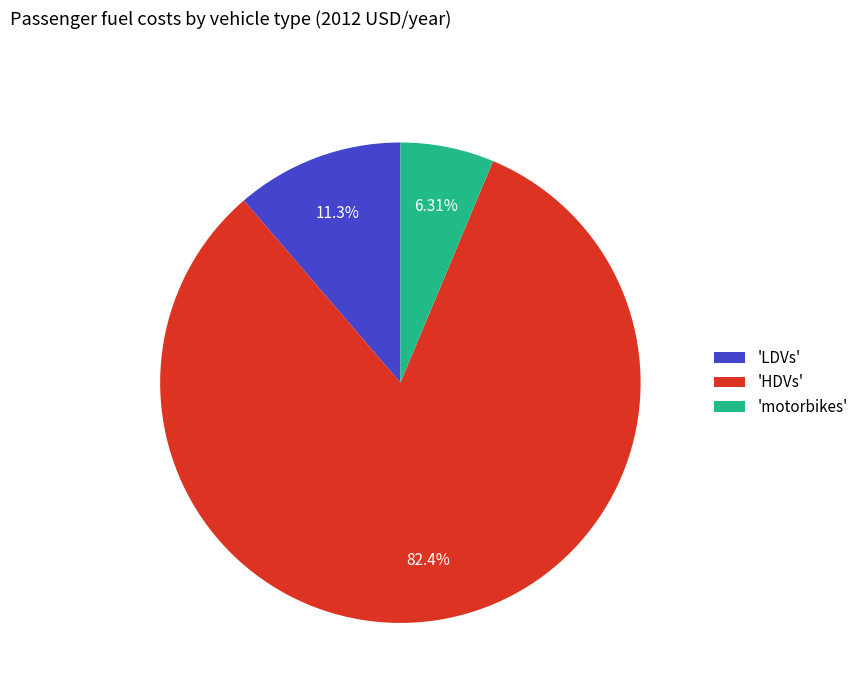

Does 'LDVs' represent more than half of the total?

No